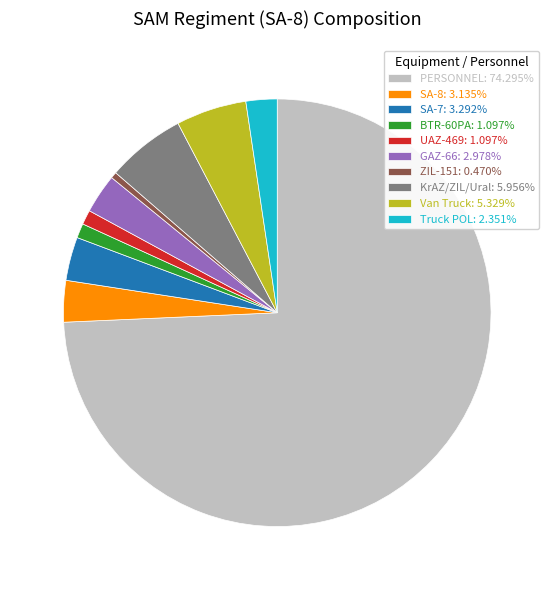

Approximately how many times larger is the value at ZIL-151 compared to Van Truck?

0.1